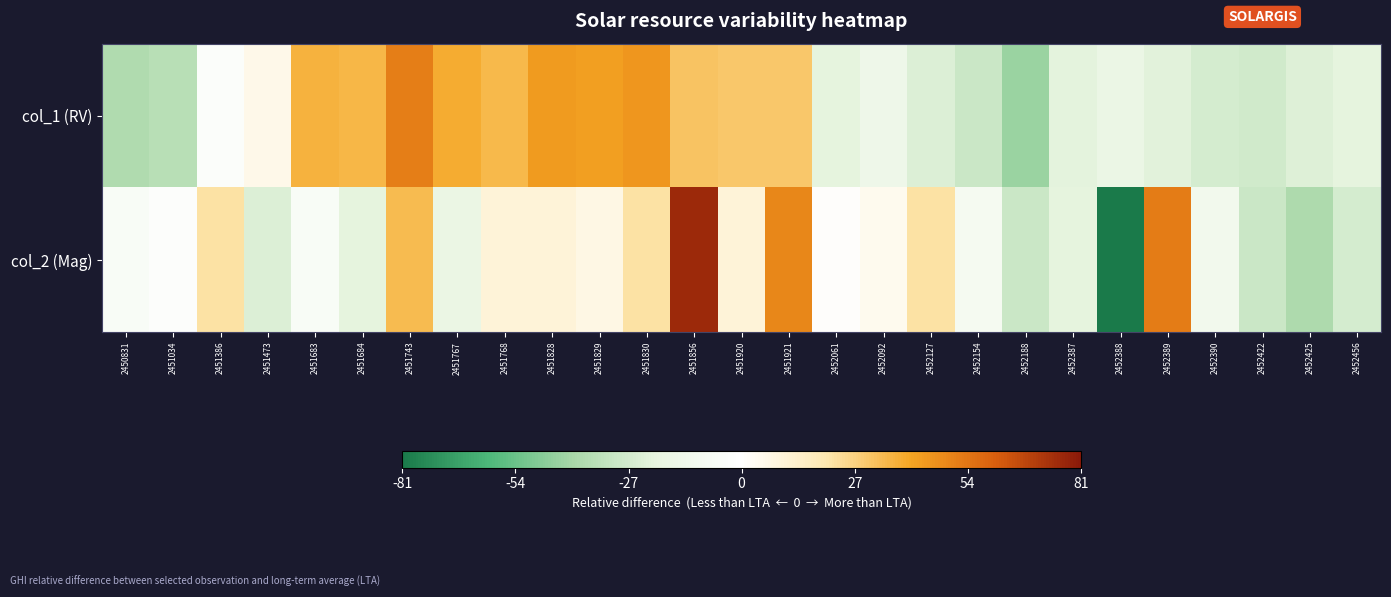

Which has a higher value, 2452061 or 2452456?

2452061